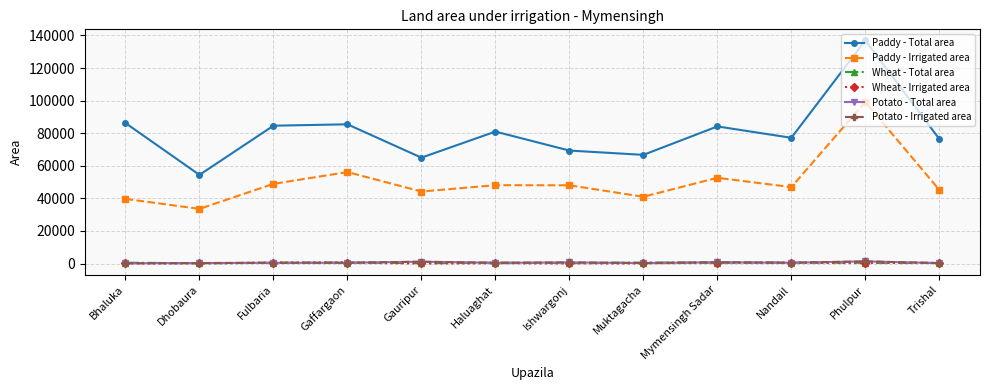

Is this an area chart (filled region under the line)?

No